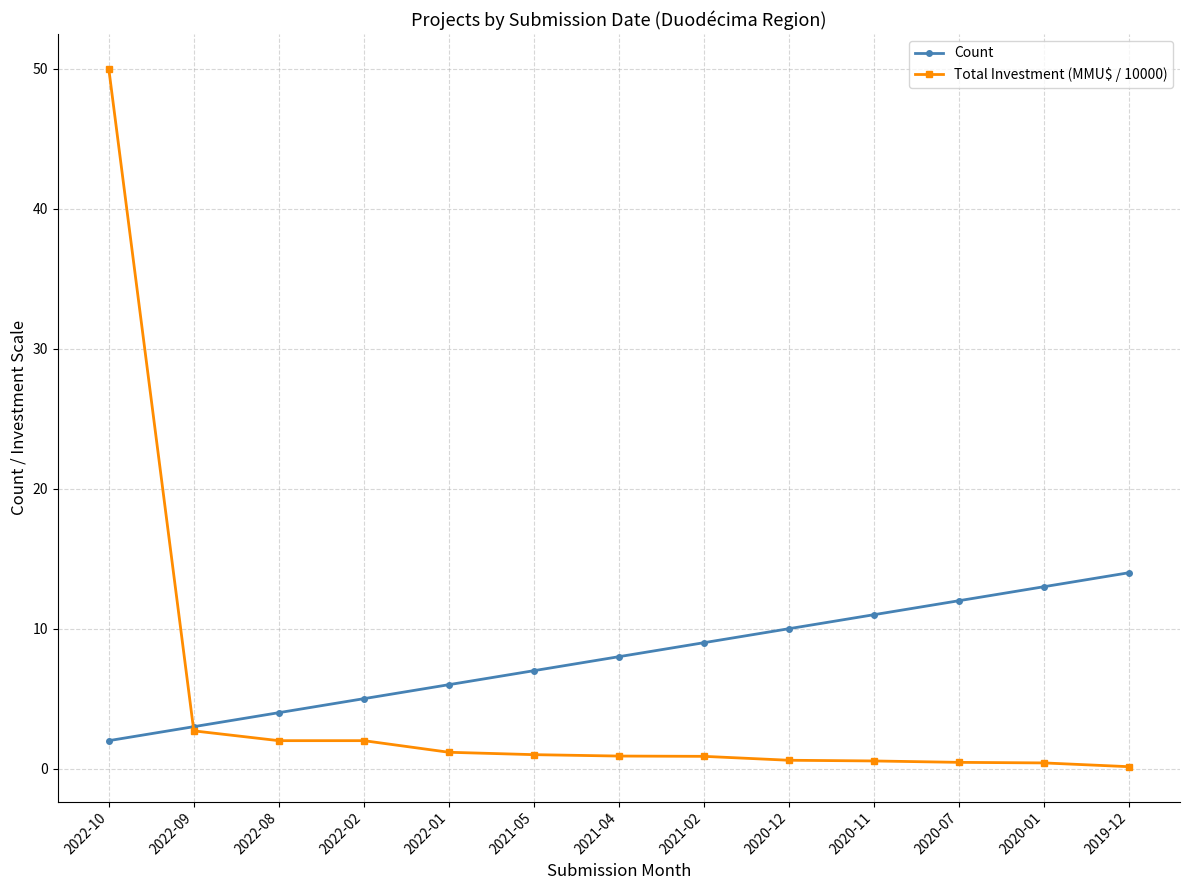

True or false: Total Investment (MMU$ / 10000) has a value of 0.9 at 2021-04.

True